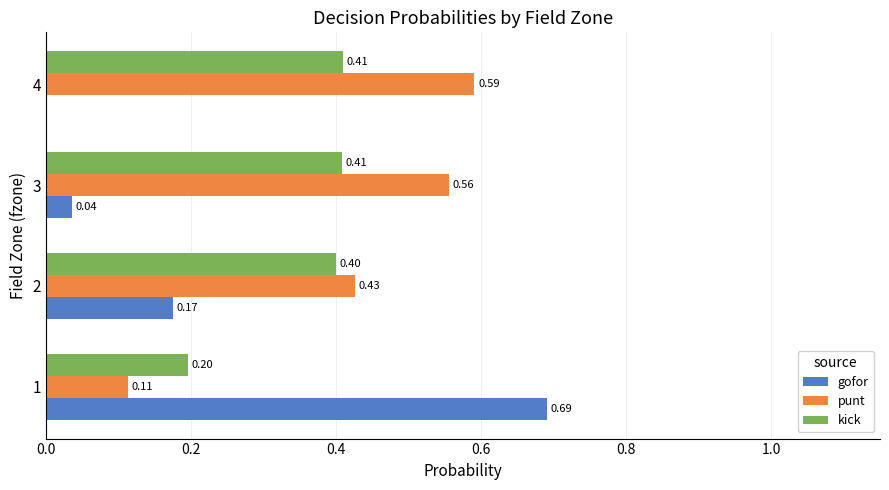

At which category is the sum across all series the highest?

3